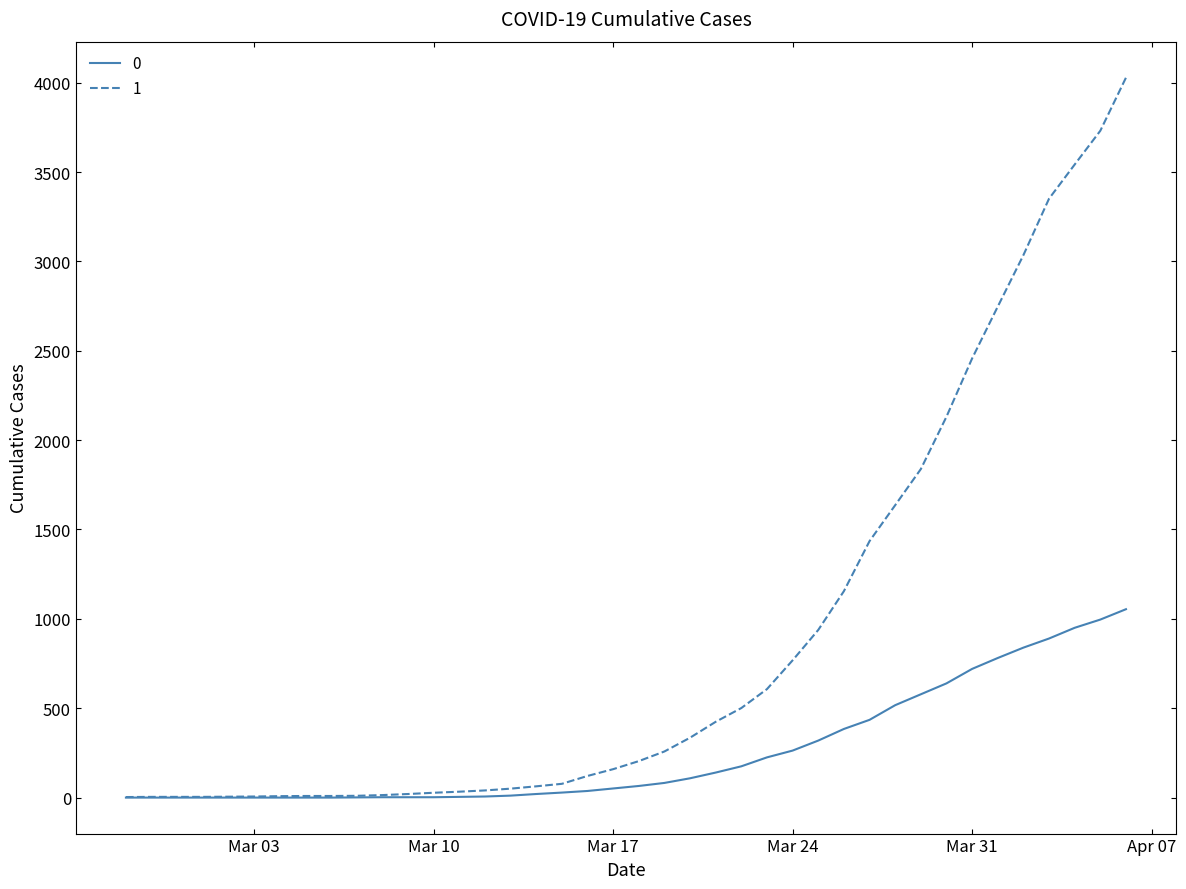

Which series has the largest total across all categories?

1